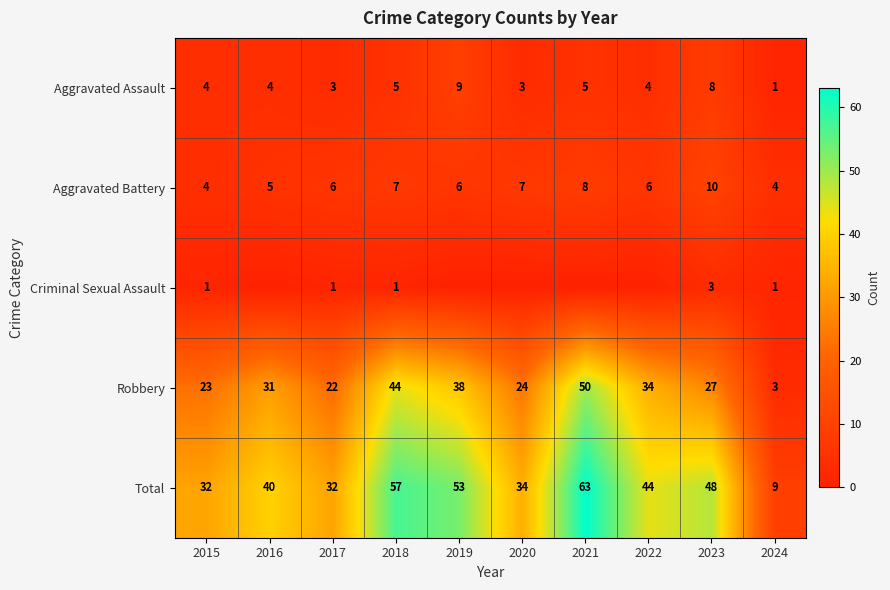

What is the spread (max minus min) of values at 2023?

45